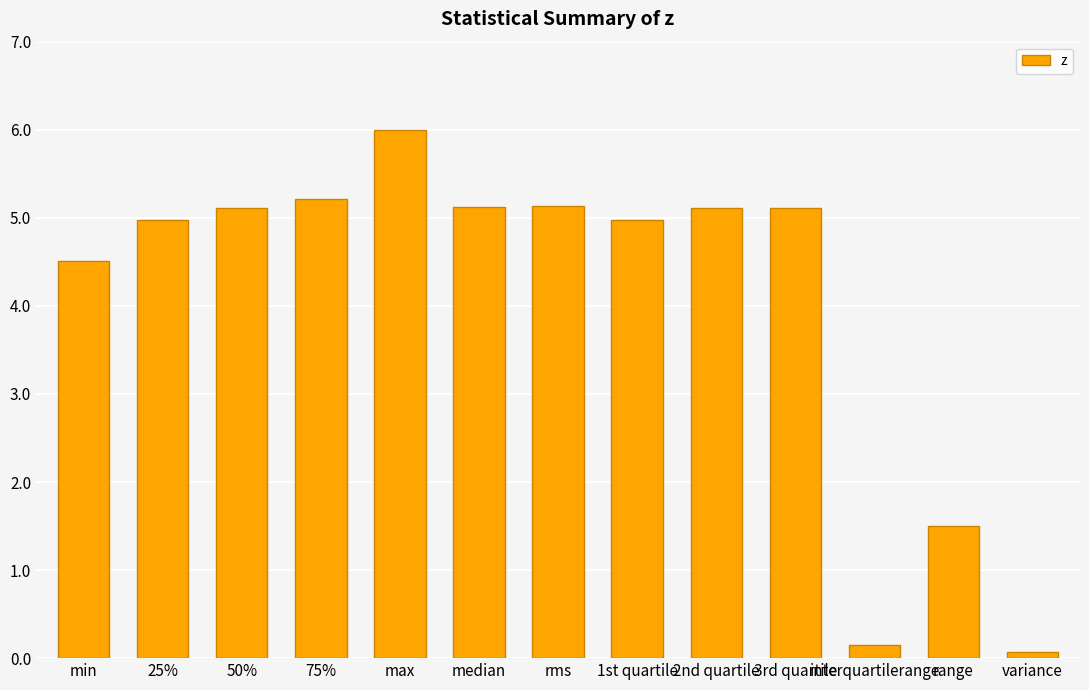

Which label corresponds to the largest value in the chart?

max